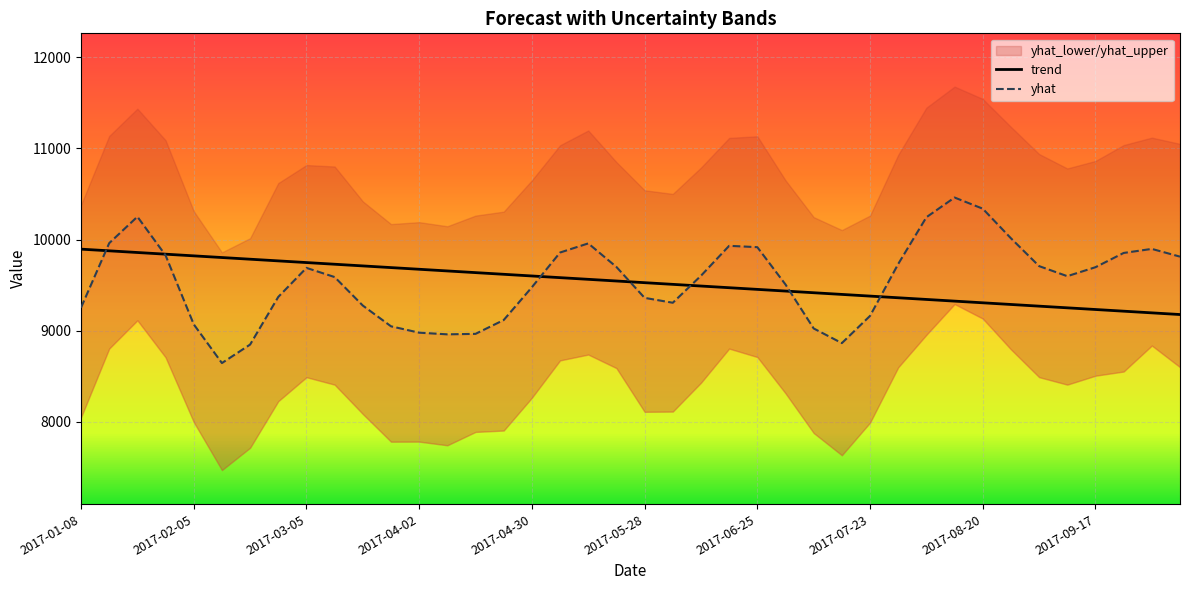

What is the difference between the second highest and minimum values in the yhat series?

1692.4